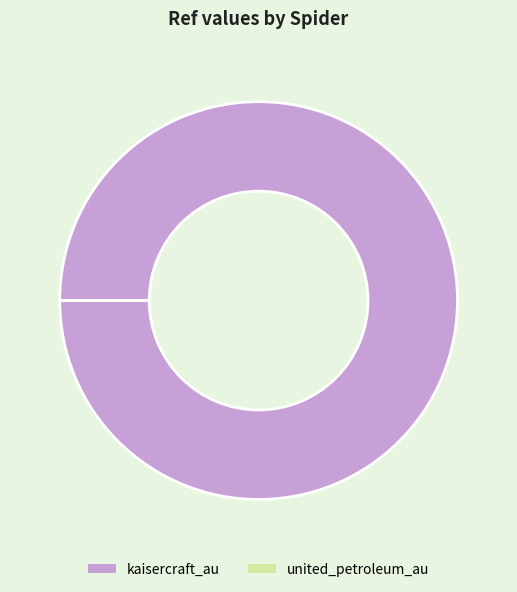

Which category has the biggest portion of the pie?

kaisercraft_au